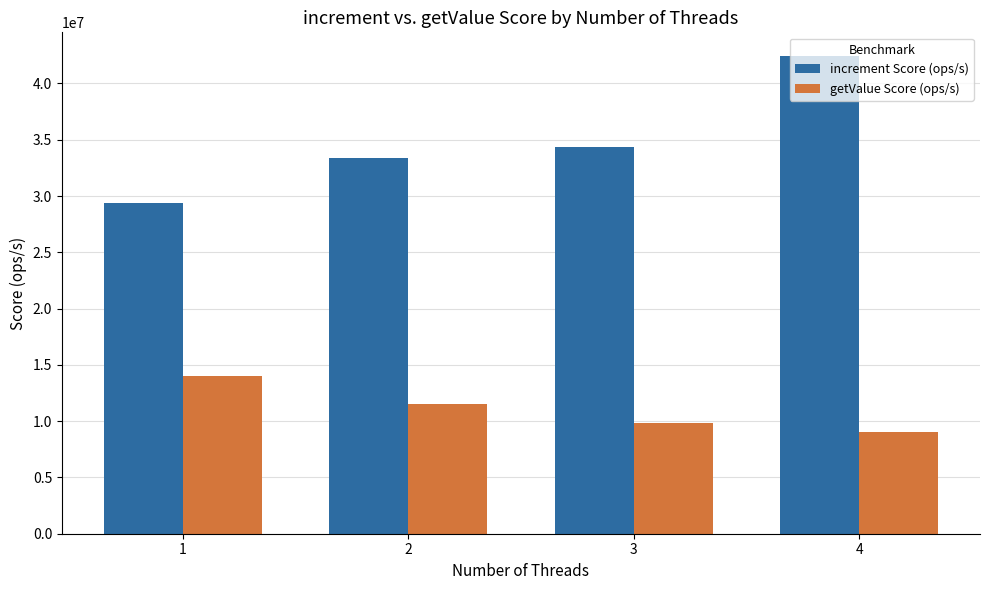

What is the spread (max minus min) of values at 4?

33348516.8